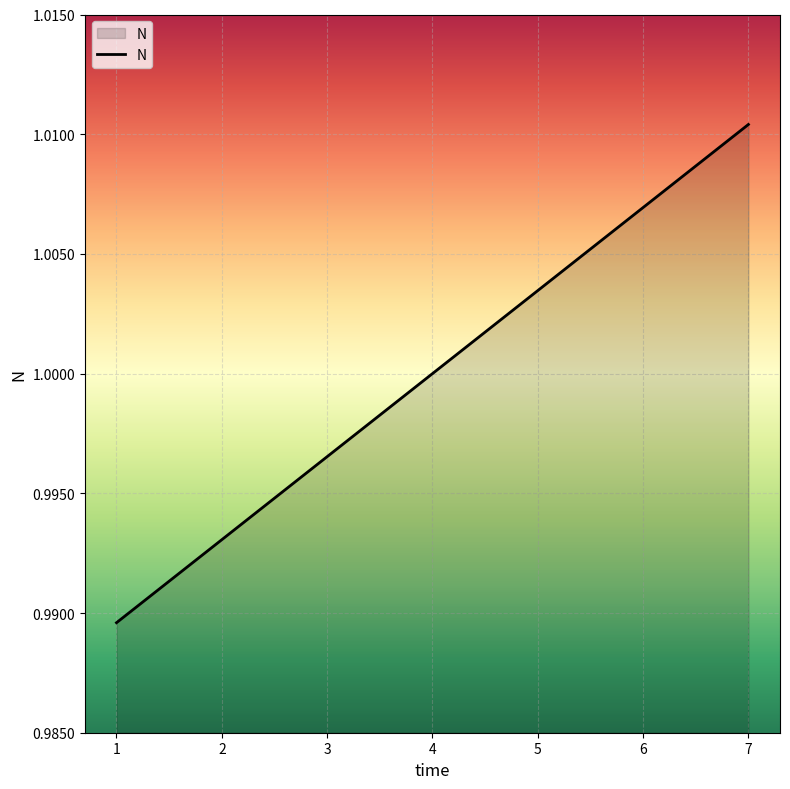

At which category does the chart reach its peak across all series?

7